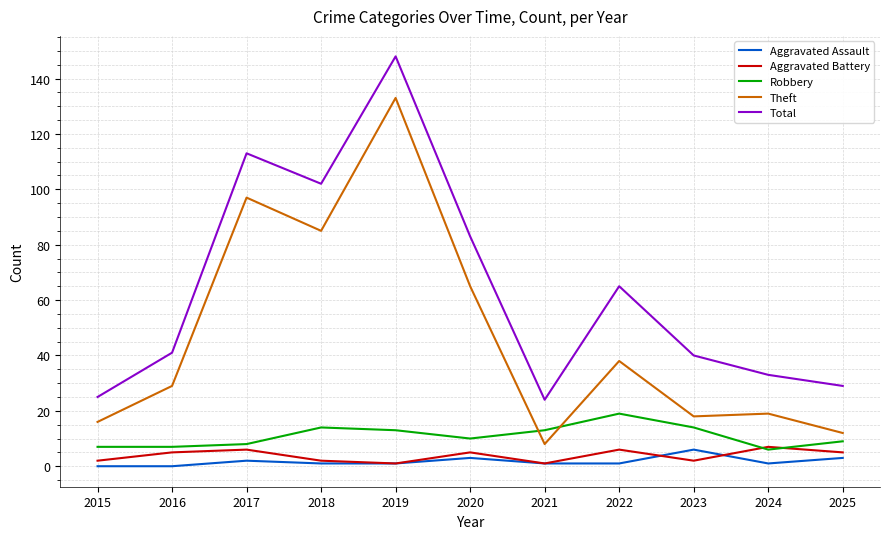

Between 2016 and 2020, which series saw the biggest shift?

Total